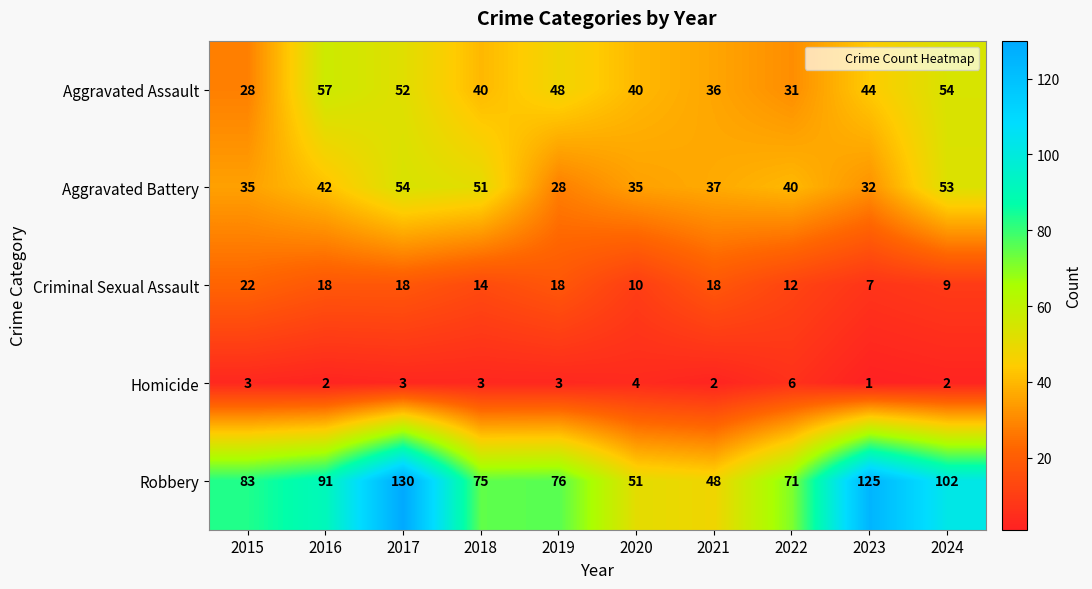

What is the spread (max minus min) of values at 2021?

46